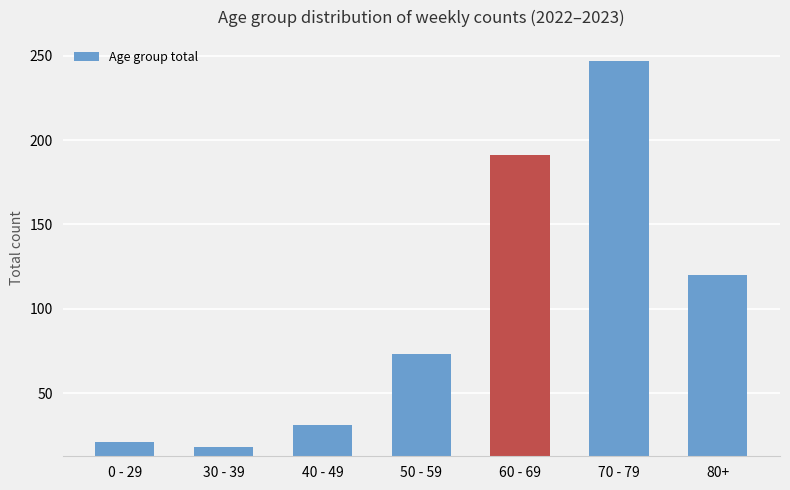

Rank the categories by value from highest to lowest.

70 - 79, 60 - 69, 80+, 50 - 59, 40 - 49, 0 - 29, 30 - 39